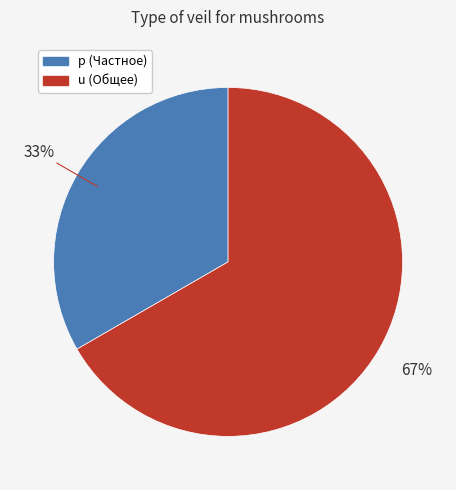

What is the ratio of the value at p to the value at u?

0.5